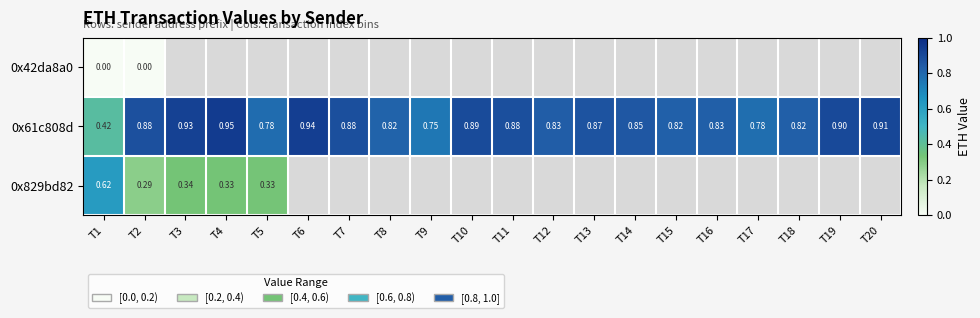

At which category does the chart reach its peak across all series?

T4